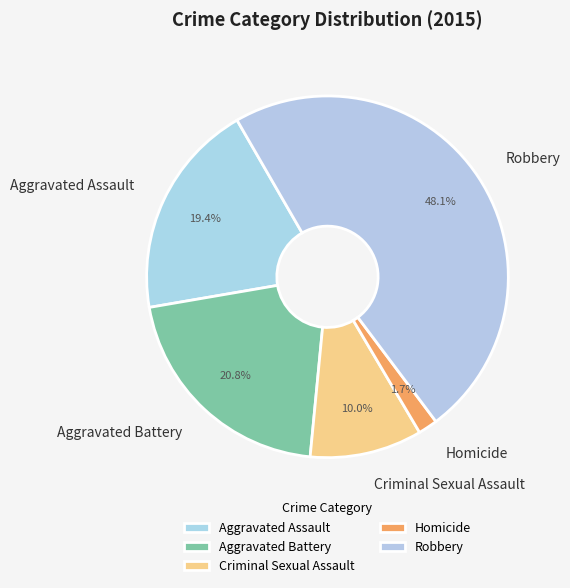

Count the number of slices in the pie.

5